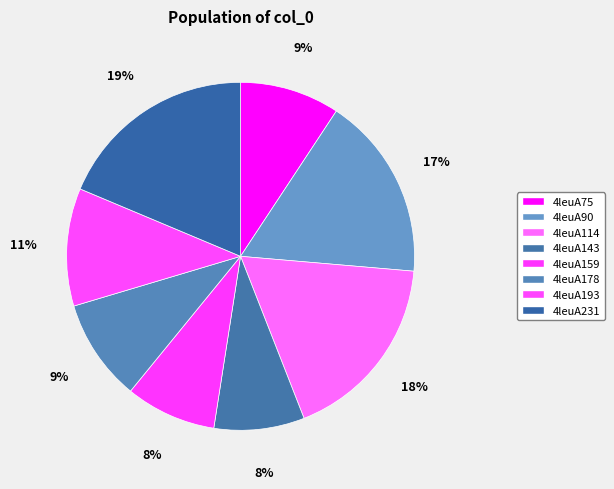

To the nearest percent, what is the difference between the 4leuA193 and 4leuA114 slice percentages?

7%